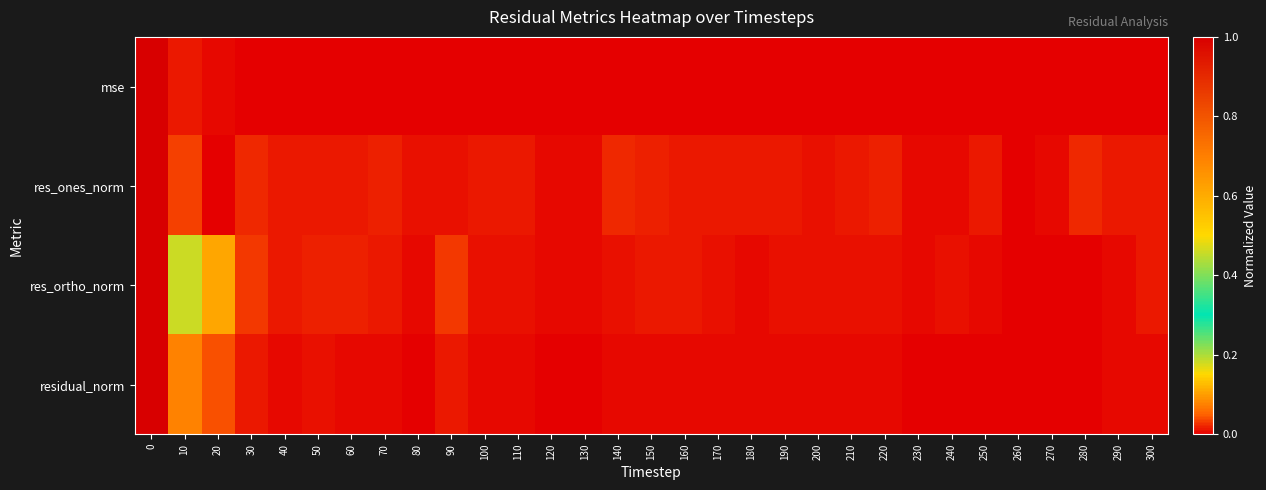

Reading right to left, what are all the values shown in this chart?

mse: 300=0.0	290=0.0	280=0.0	270=0.0	260=0.0	250=0.0	240=0.0	230=0.0	220=0.0	210=0.0	200=0.0	190=0.0	180=0.0	170=0.0	160=0.0	150=0.0	140=0.0	130=0.0	120=0.0	110=0.0	100=0.0	90=0.0	80=0.0	70=0.0	60=0.0	50=0.0	40=0.0	30=0.0	20=0.0	10=0.0	0=1.0
res_ones_norm: 300=0.0	290=0.0	280=0.0	270=0.0	260=0.0	250=0.0	240=0.0	230=0.0	220=0.0	210=0.0	200=0.0	190=0.0	180=0.0	170=0.0	160=0.0	150=0.0	140=0.0	130=0.0	120=0.0	110=0.0	100=0.0	90=0.0	80=0.0	70=0.0	60=0.0	50=0.0	40=0.0	30=0.0	20=0.0	10=0.0	0=1.0
res_ortho_norm: 300=0.0	290=0.0	280=0.0	270=0.0	260=0.0	250=0.0	240=0.0	230=0.0	220=0.0	210=0.0	200=0.0	190=0.0	180=0.0	170=0.0	160=0.0	150=0.0	140=0.0	130=0.0	120=0.0	110=0.0	100=0.0	90=0.0	80=0.0	70=0.0	60=0.0	50=0.0	40=0.0	30=0.0	20=0.1	10=0.2	0=1.0
residual_norm: 300=0.0	290=0.0	280=0.0	270=0.0	260=0.0	250=0.0	240=0.0	230=0.0	220=0.0	210=0.0	200=0.0	190=0.0	180=0.0	170=0.0	160=0.0	150=0.0	140=0.0	130=0.0	120=0.0	110=0.0	100=0.0	90=0.0	80=0.0	70=0.0	60=0.0	50=0.0	40=0.0	30=0.0	20=0.0	10=0.1	0=1.0